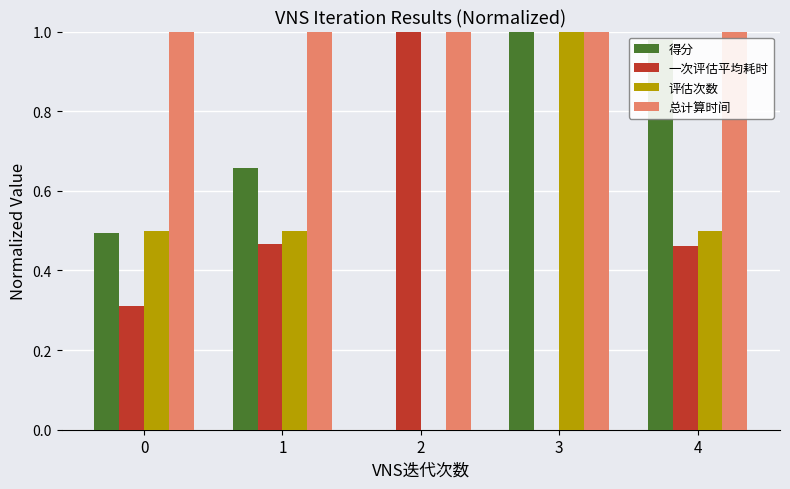

What are all the series names shown in the legend?

得分, 一次评估平均耗时, 评估次数, 总计算时间